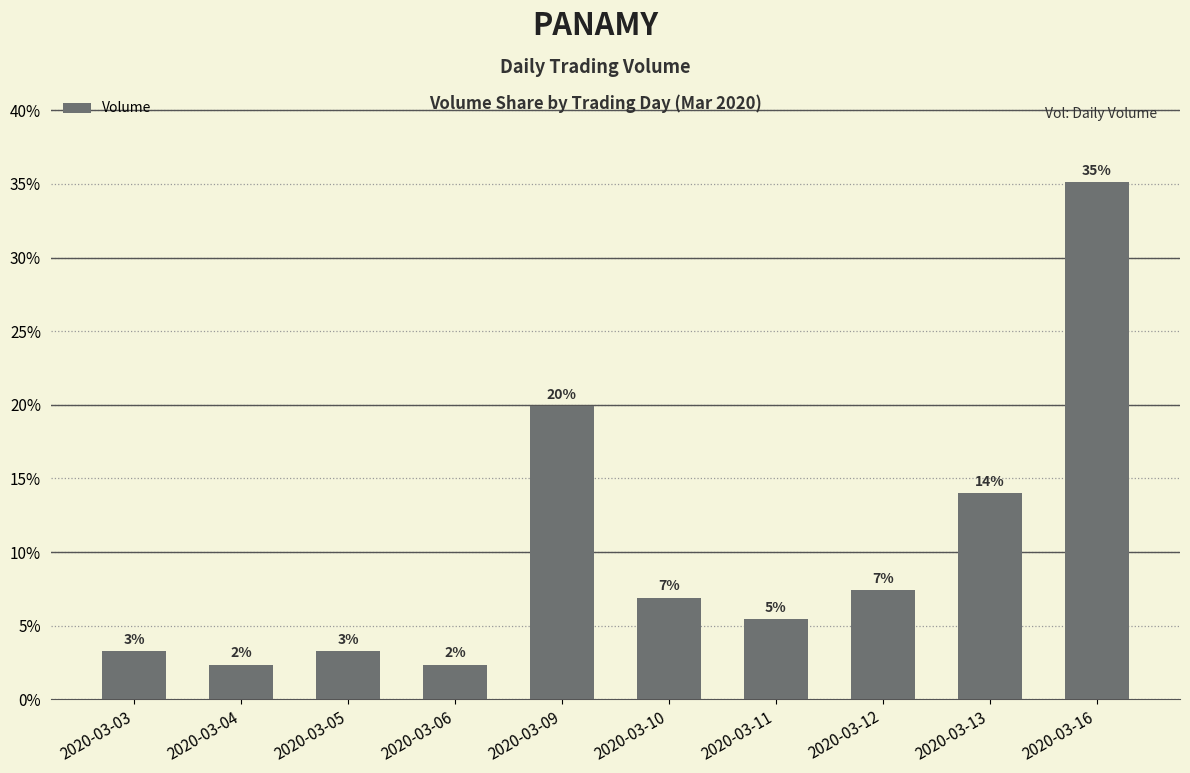

Does the chart contain any negative values?

No